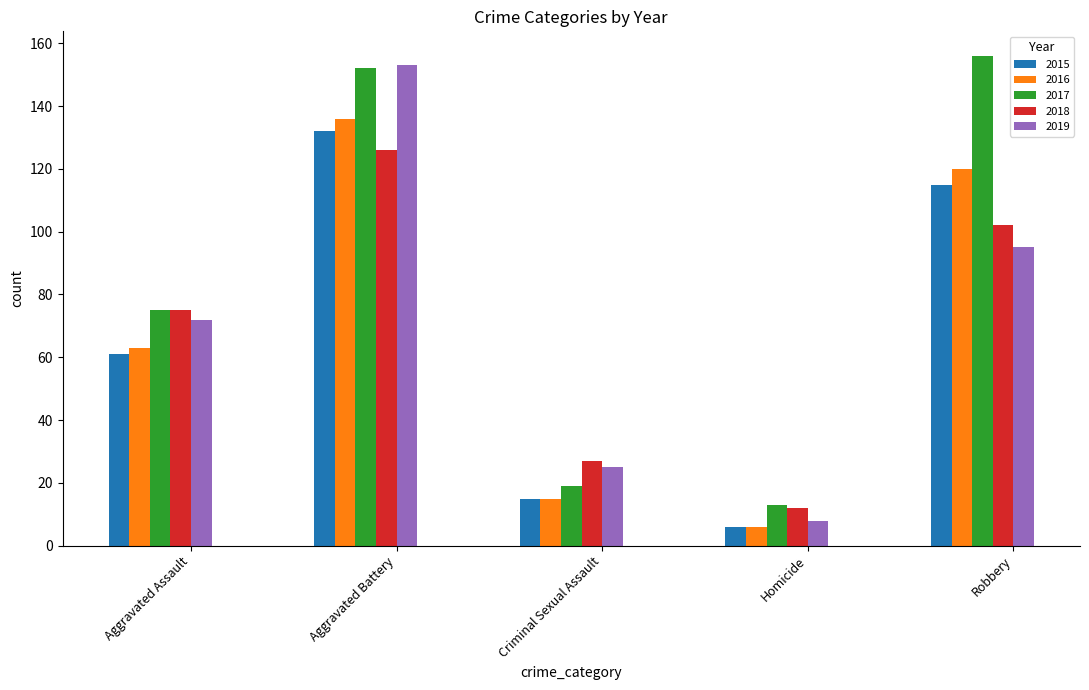

What is the difference between the maximum and minimum values in the 2019 series?

145